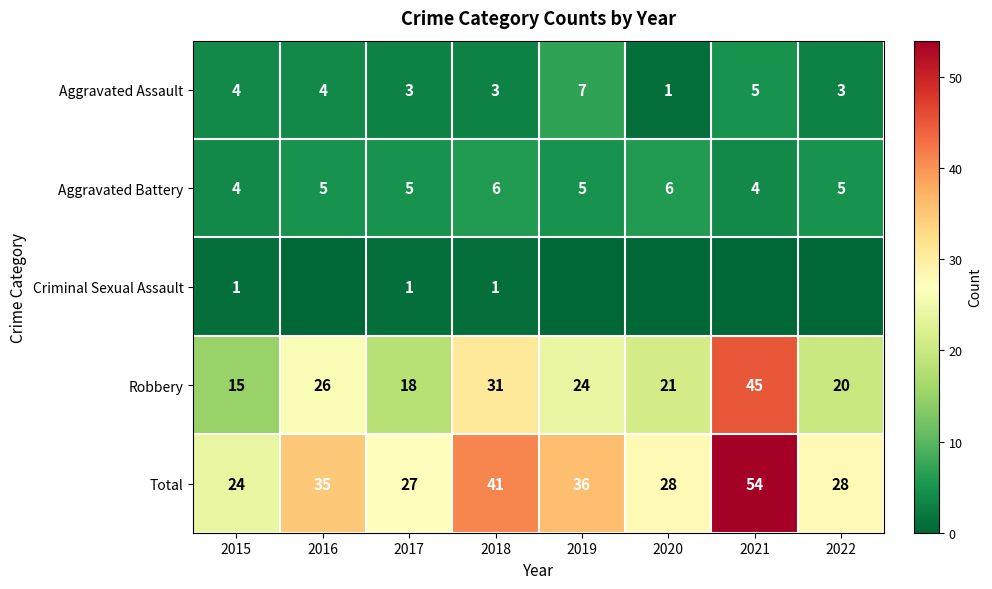

How many distinct data groups are displayed?

5